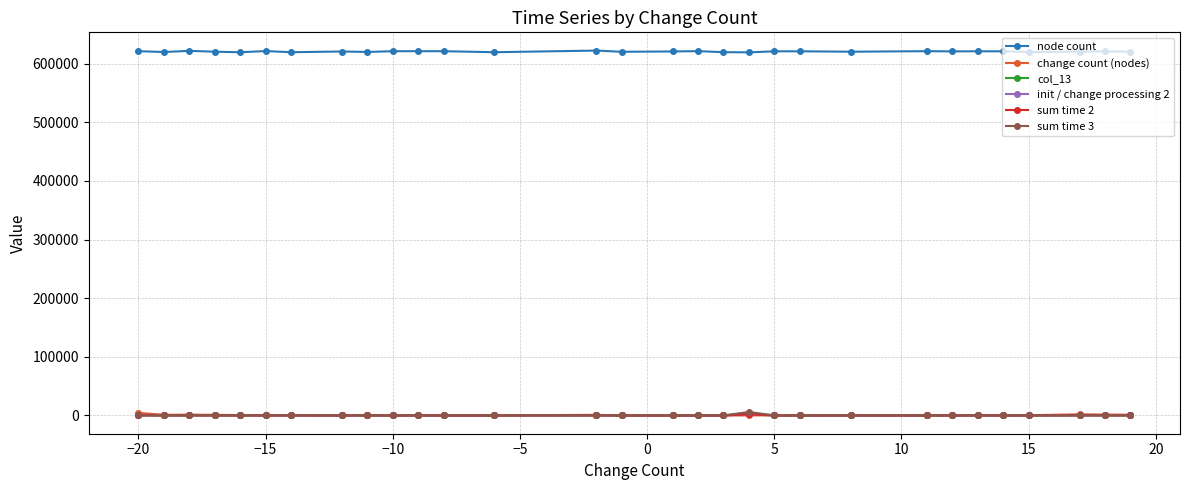

Which series has the largest total across all categories?

node count